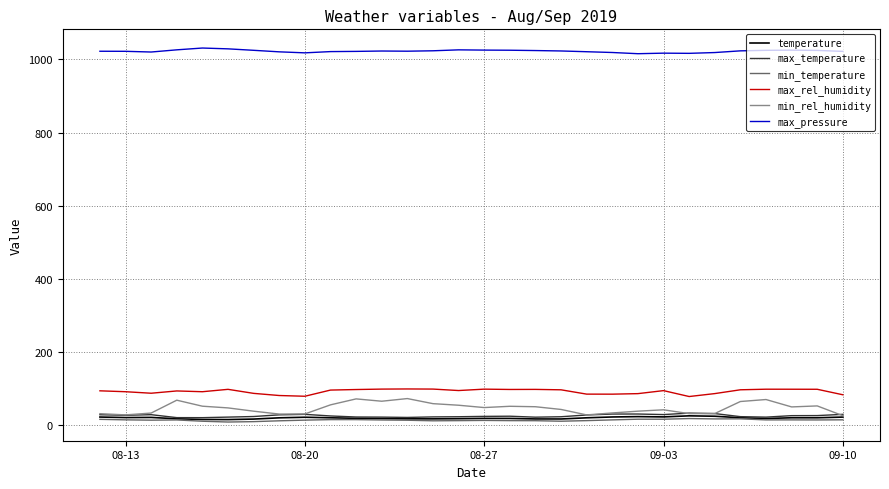

True or false: max_pressure and min_rel_humidity cross at least once.

False